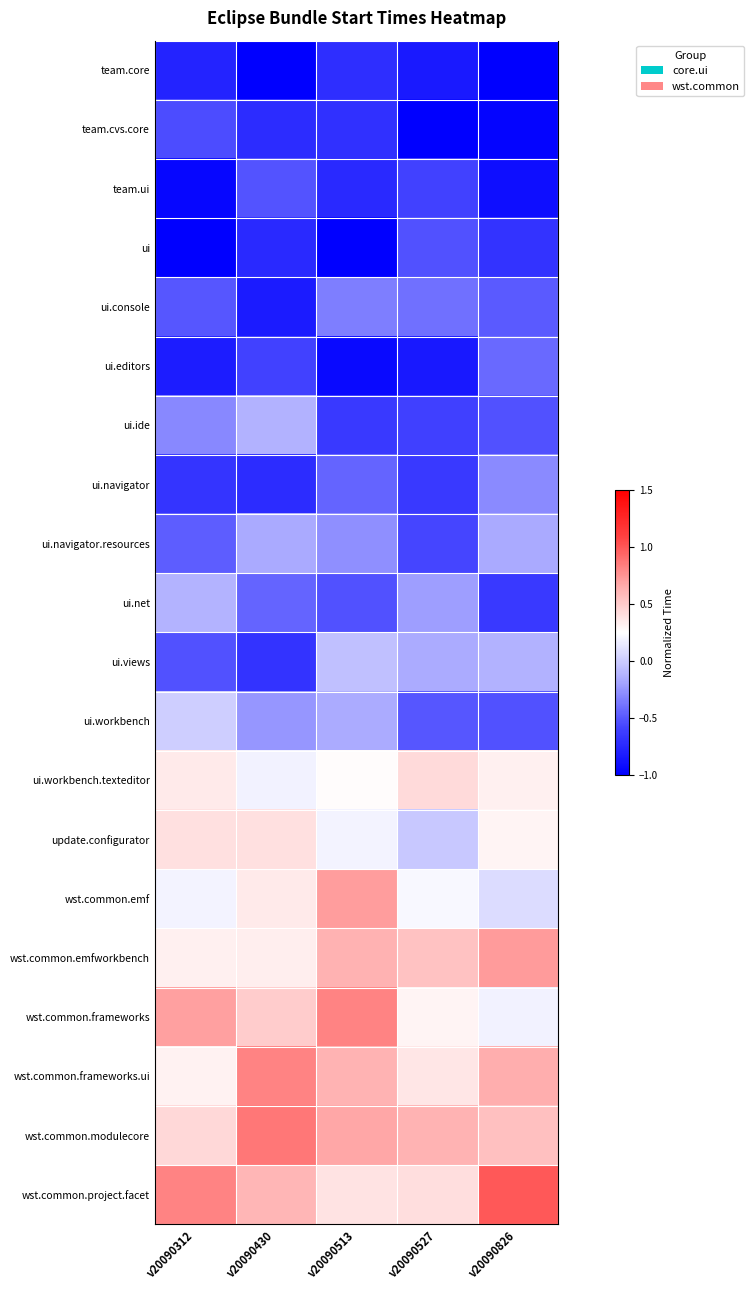

Count the wst.common.frameworks values in the range 0 to 1.

5